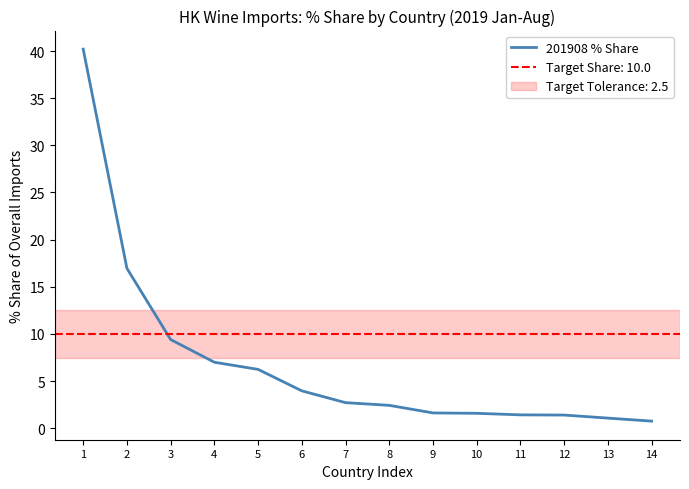

How many lines are shown in the chart?

1